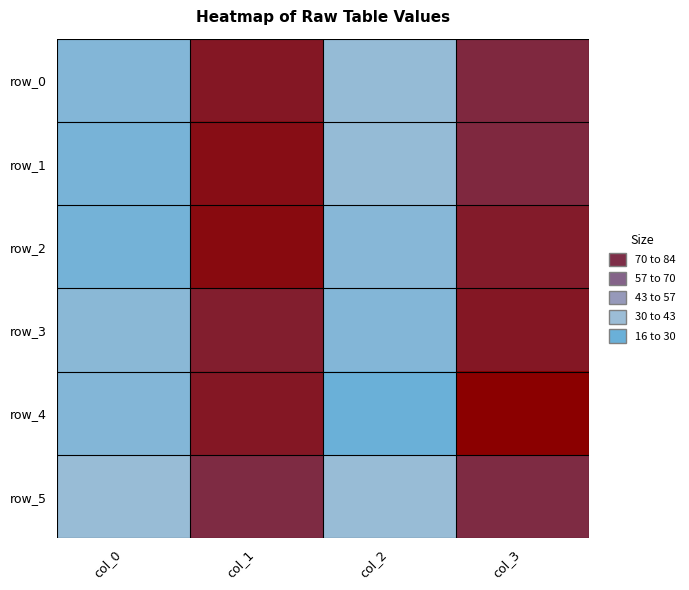

At which label does row_3 reach its minimum?

col_2